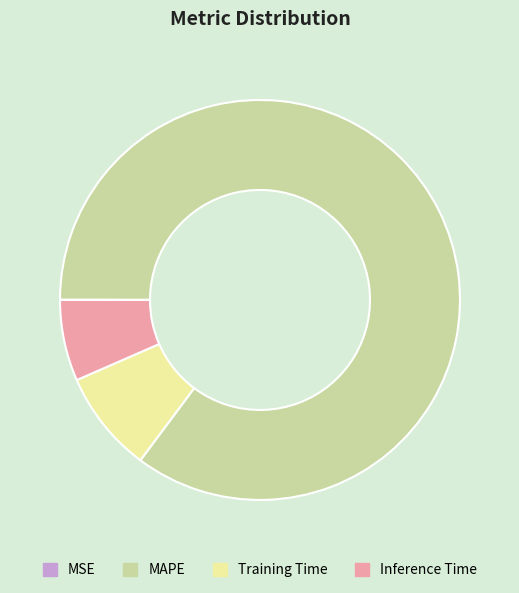

Which category has the biggest portion of the pie?

MAPE